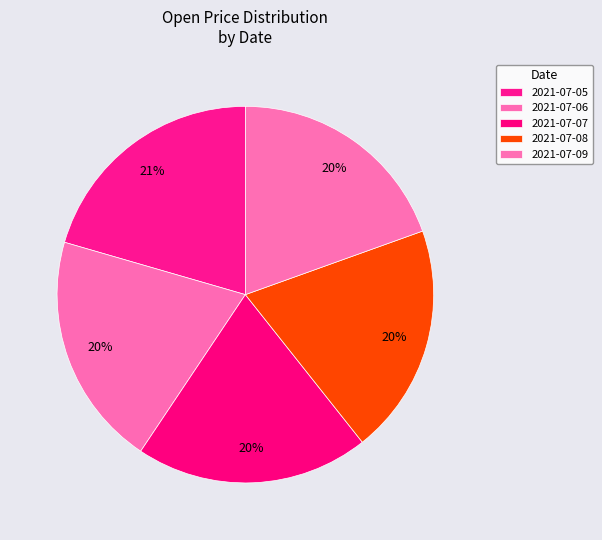

Rank the categories by value from highest to lowest.

2021-07-05, 2021-07-06, 2021-07-07, 2021-07-08, 2021-07-09